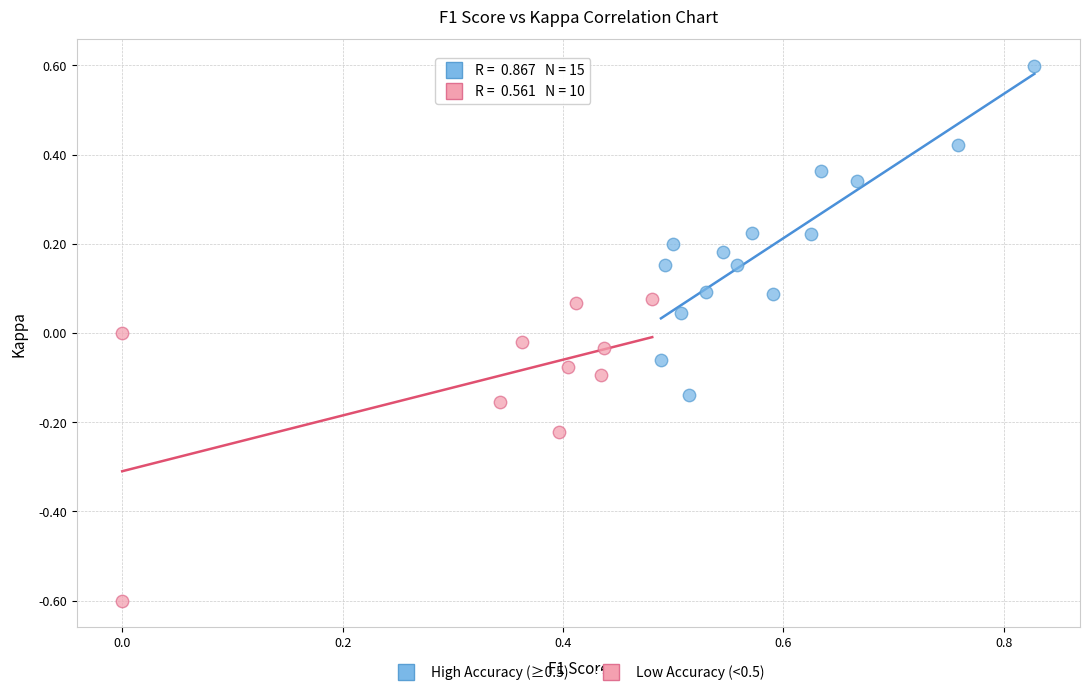

Which series has the largest Y range (max minus min)?

High Accuracy (≥0.5)